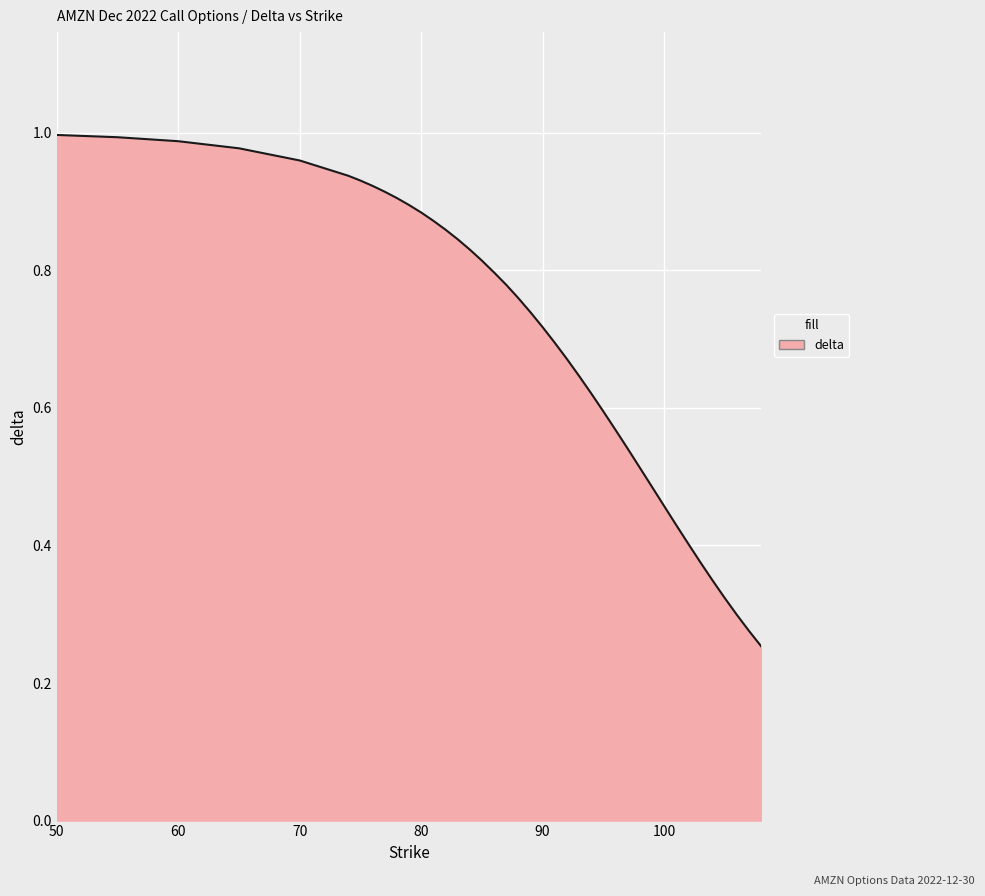

Does the chart display data point markers on the line(s)?

No